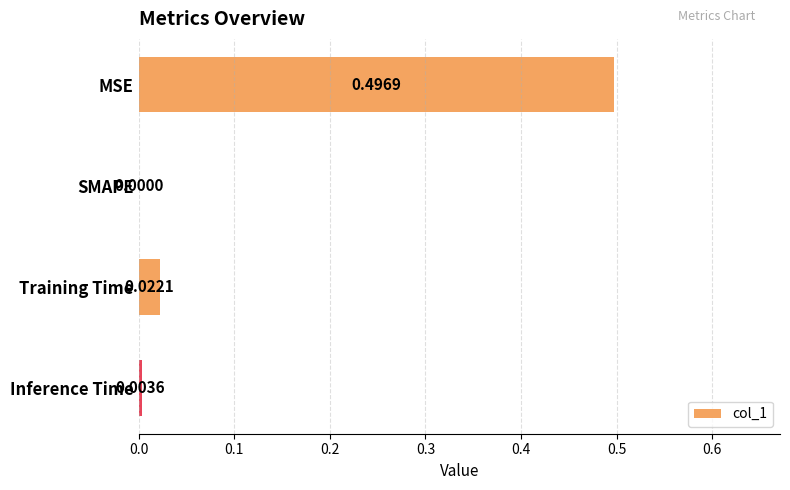

How many values are above zero?

3